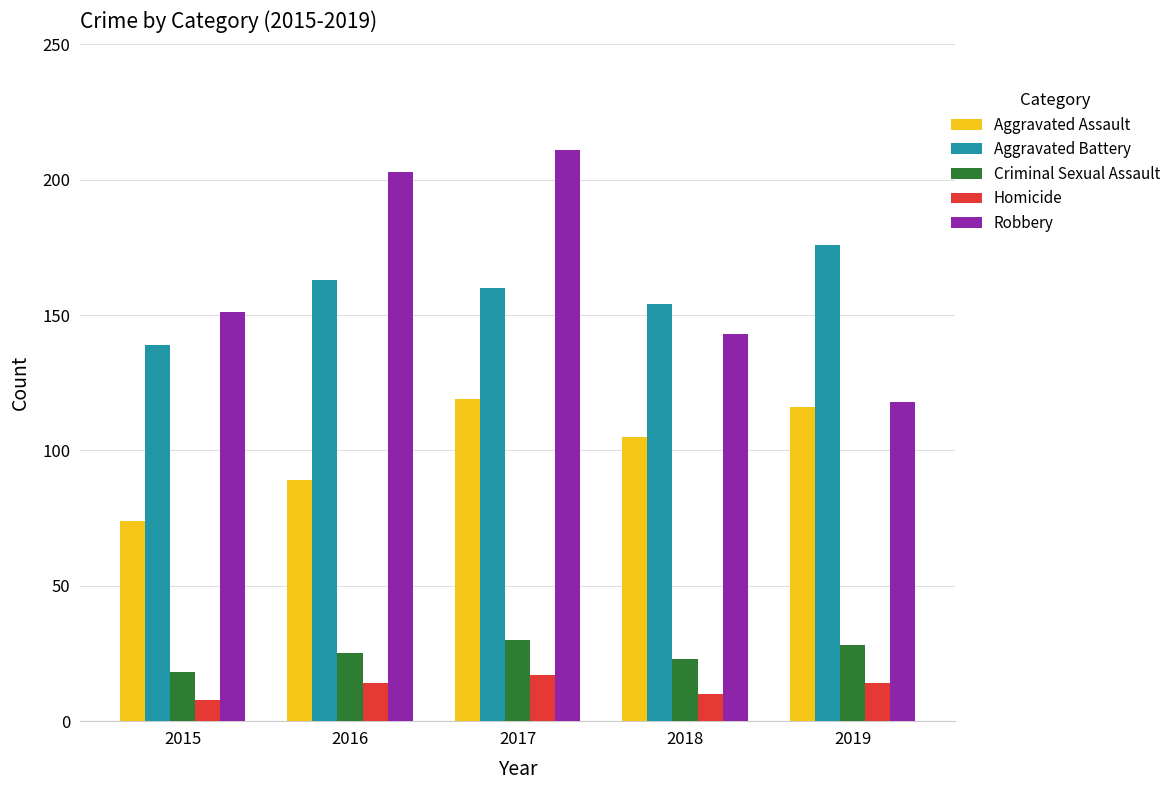

Which category has the lowest value across all series?

2015